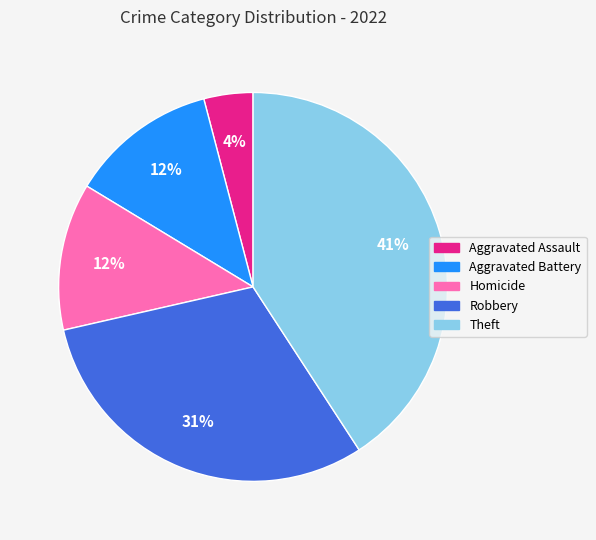

The Homicide slice represents 12% of the pie. True or false?

True